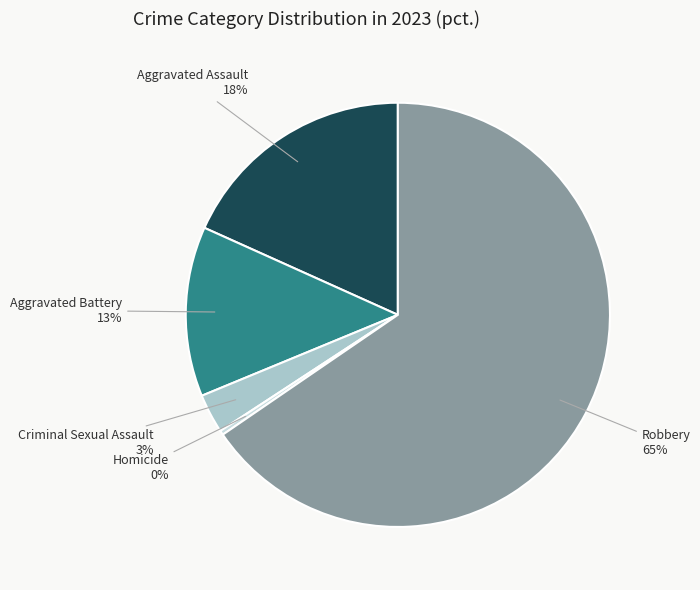

Is Robbery the majority of the pie?

Yes